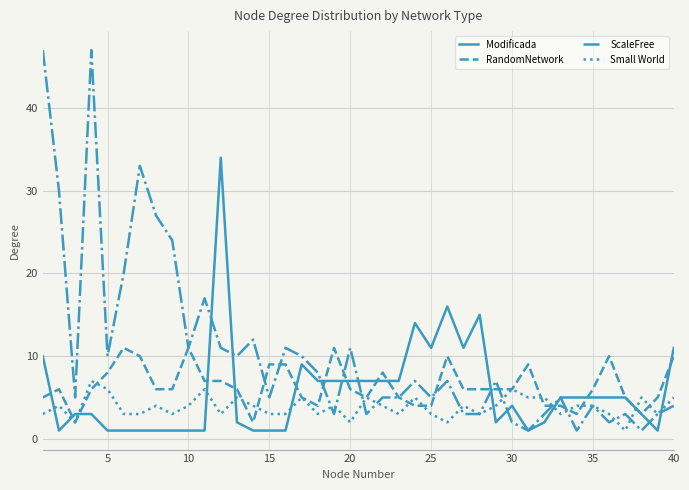

How many intersections are there between Small World and Modificada?

10